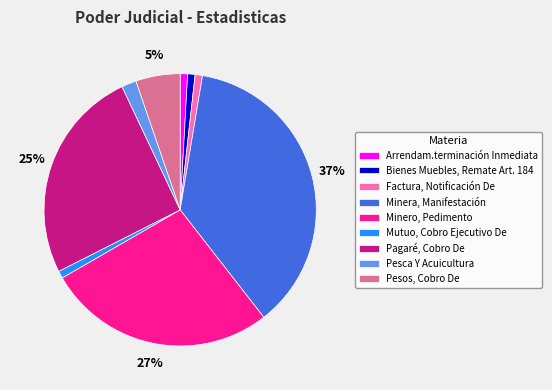

Count the number of slices in the pie.

9